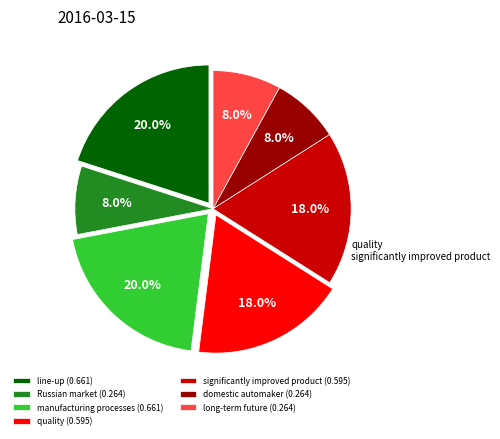

Is it true that line-up is 20% of the pie?

True